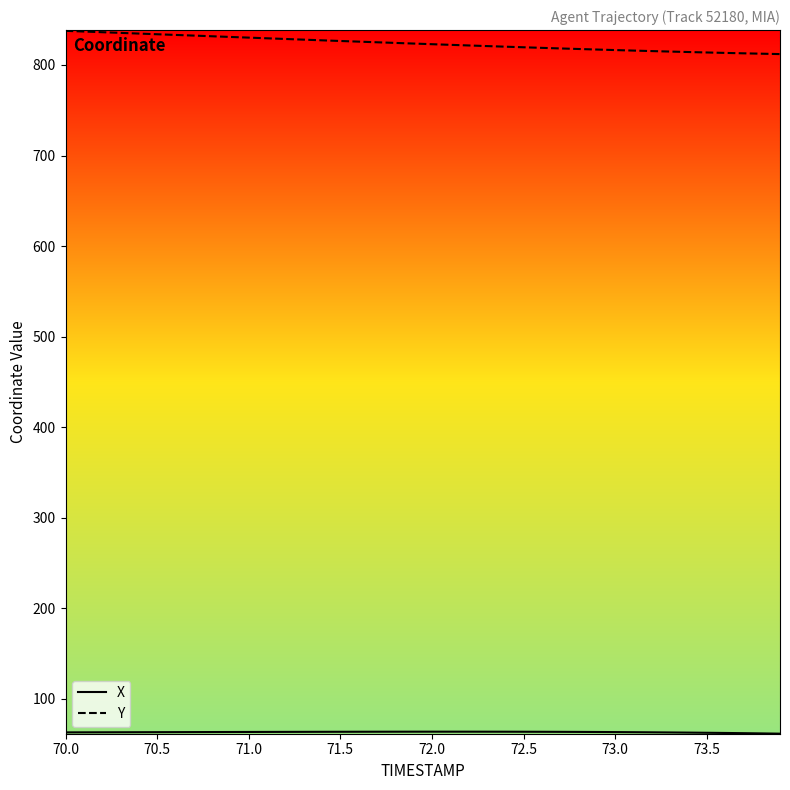

How many categories are shown in the chart?

40